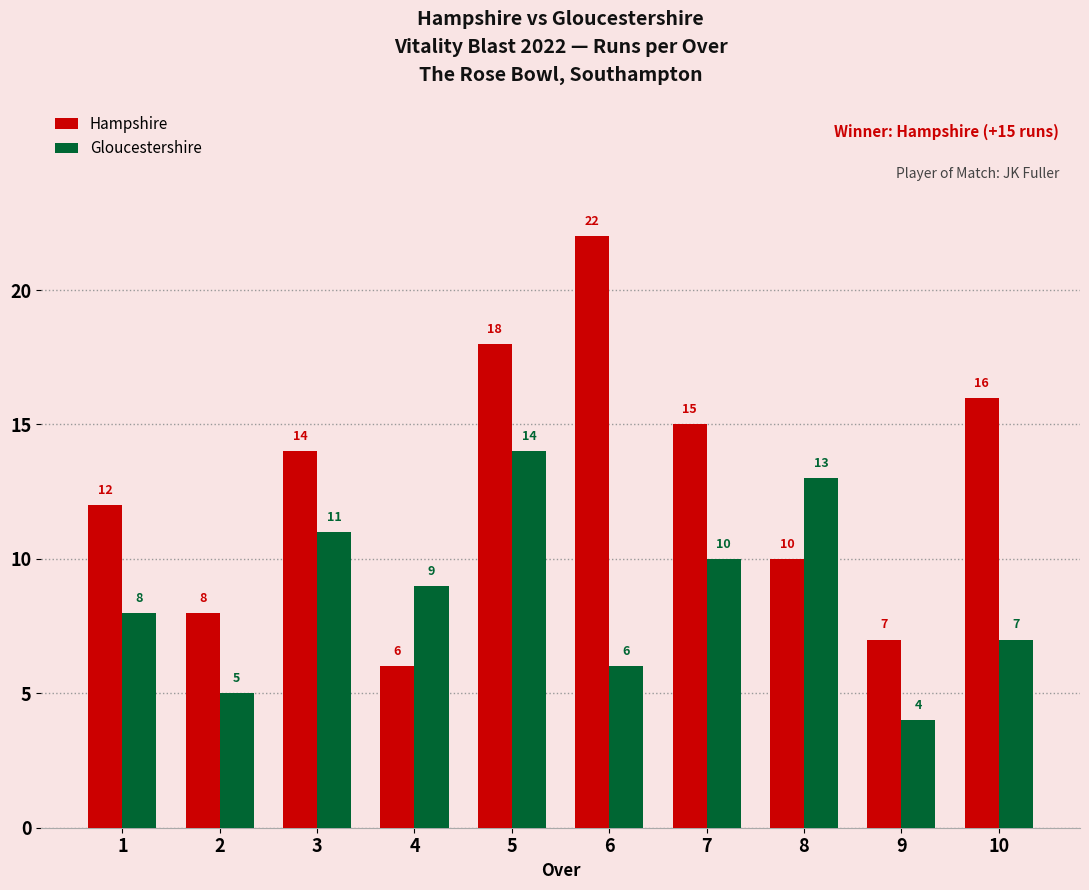

At which label is Hampshire closest to 14?

3